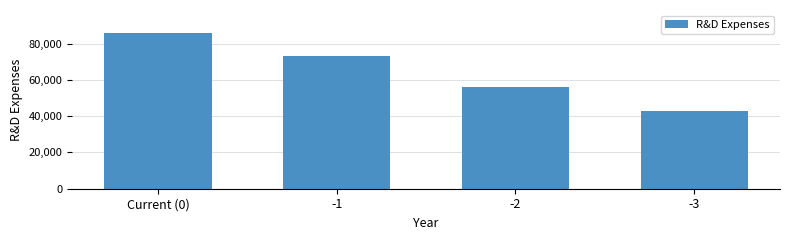

Reading left to right, what are all the values shown in this chart?

Current (0)=85622	-1=73213	-2=56052	-3=42740